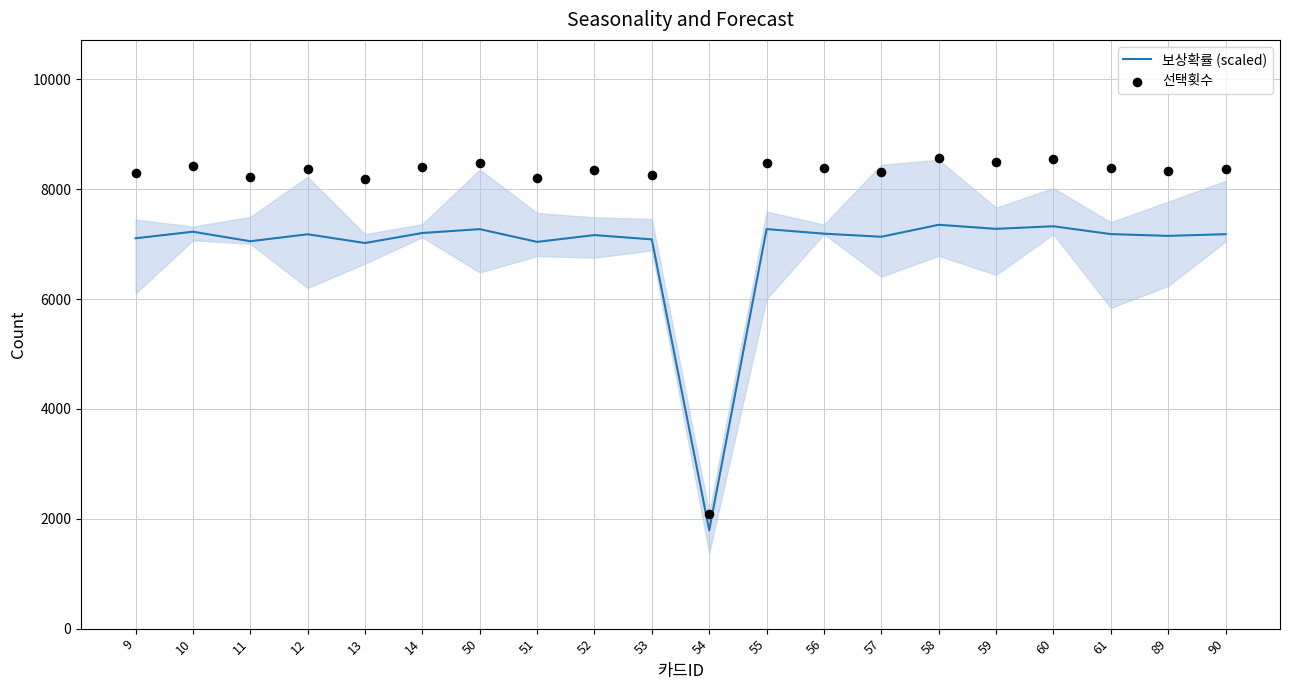

What are all the series names shown in the legend?

보상확률 (scaled), 선택횟수